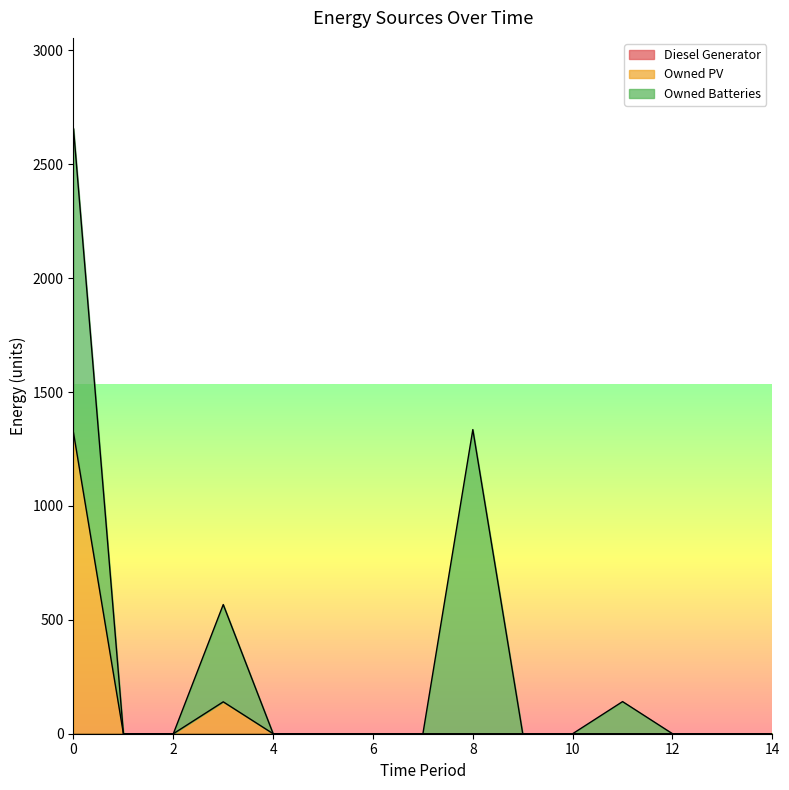

True or false: Owned Batteries and Owned PV cross at least once.

False